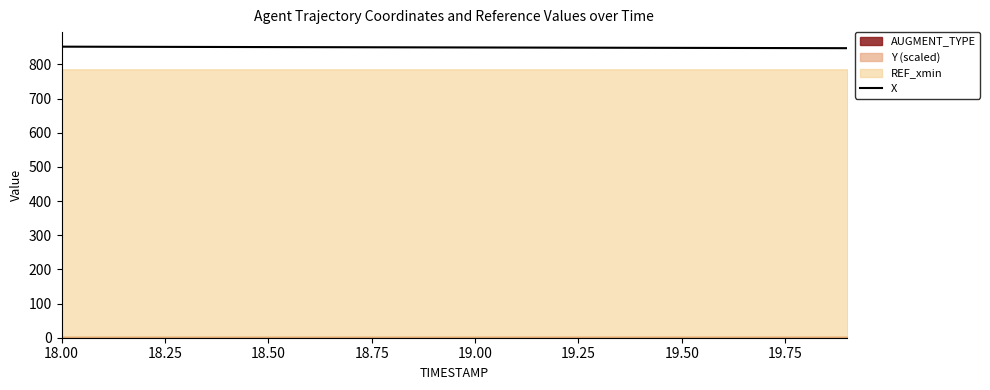

Is it true that X equals 190.1 at 19.50?

False